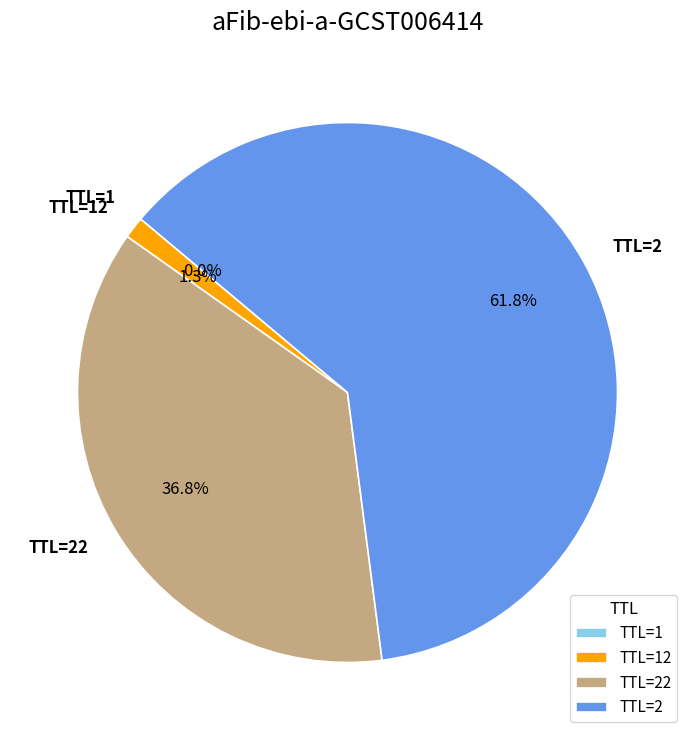

What is the largest slice in the pie chart?

TTL=2